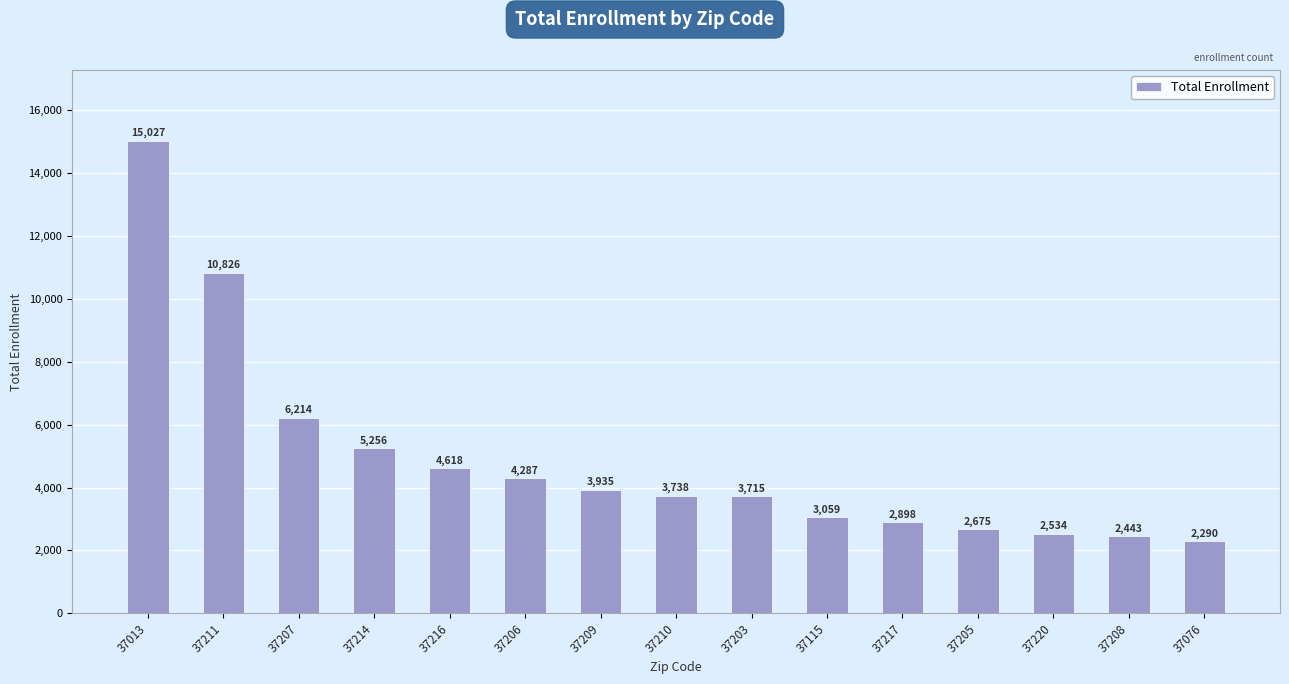

What is the difference between the values at 37207 and 37210?

2476